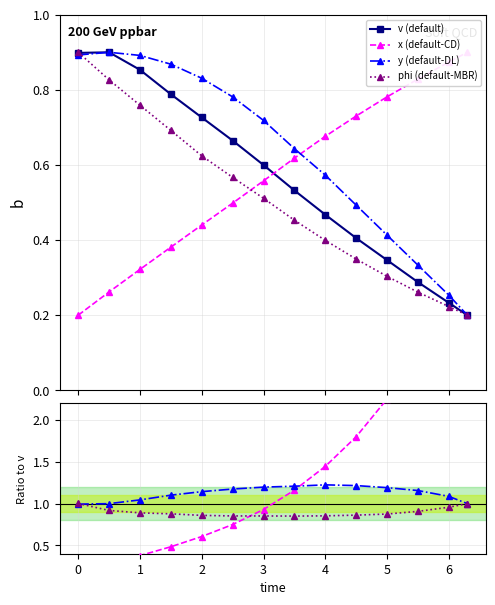

Reading right to left, what are all the values shown in this chart?

x: 6.3=0.9	6.0=0.9	5.5=0.8	5.0=0.8	4.5=0.7	4.0=0.7	3.5=0.6	3.0=0.6	2.5=0.5	2.0=0.4	1.5=0.4	1.0=0.3	0.5=0.3	0.0=0.2
y: 6.3=0.2	6.0=0.3	5.5=0.3	5.0=0.4	4.5=0.5	4.0=0.6	3.5=0.6	3.0=0.7	2.5=0.8	2.0=0.8	1.5=0.9	1.0=0.9	0.5=0.9	0.0=0.9
phi: 6.3=0.2	6.0=0.2	5.5=0.3	5.0=0.3	4.5=0.3	4.0=0.4	3.5=0.5	3.0=0.5	2.5=0.6	2.0=0.6	1.5=0.7	1.0=0.8	0.5=0.8	0.0=0.9
v: 6.3=0.2	6.0=0.2	5.5=0.3	5.0=0.3	4.5=0.4	4.0=0.5	3.5=0.5	3.0=0.6	2.5=0.7	2.0=0.7	1.5=0.8	1.0=0.9	0.5=0.9	0.0=0.9